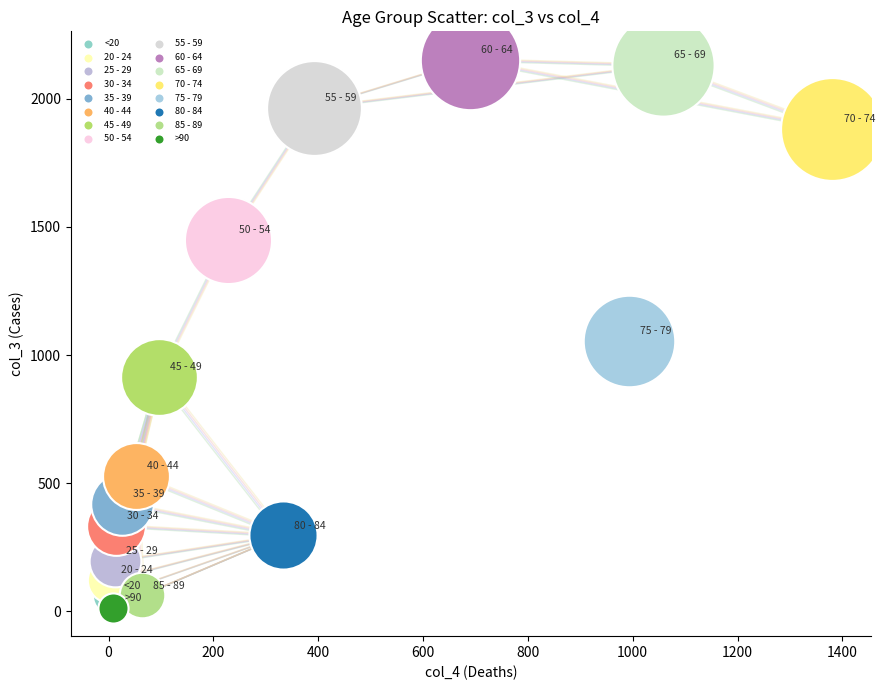

What are all the series names shown in the legend?

<20, 20 - 24, 25 - 29, 30 - 34, 35 - 39, 40 - 44, 45 - 49, 50 - 54, 55 - 59, 60 - 64, 65 - 69, 70 - 74, 75 - 79, 80 - 84, 85 - 89, >90